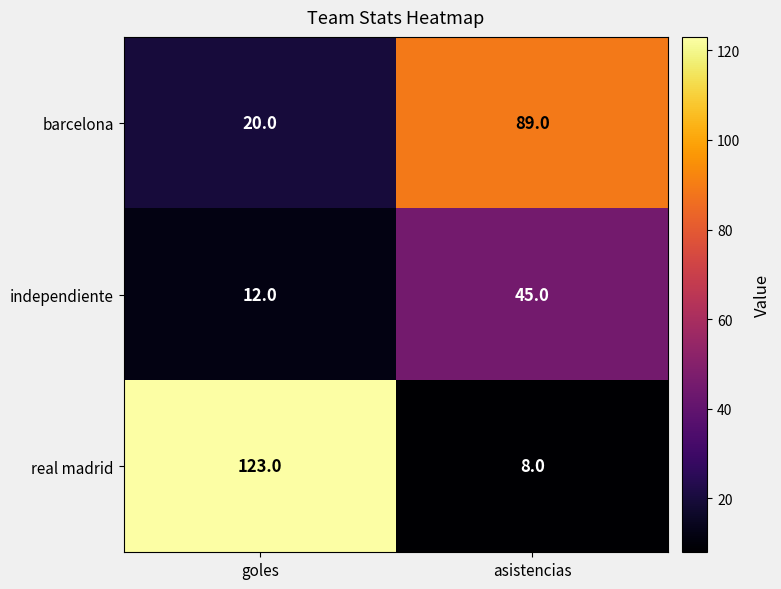

What is the minimum value for barcelona?

20